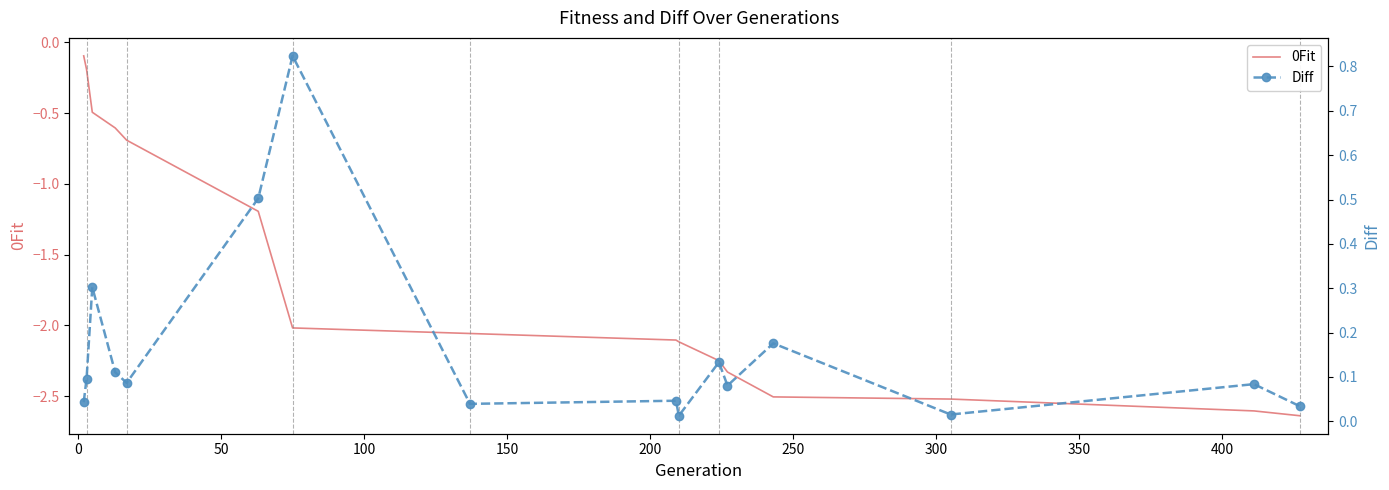

Does the chart have visible grid lines?

No